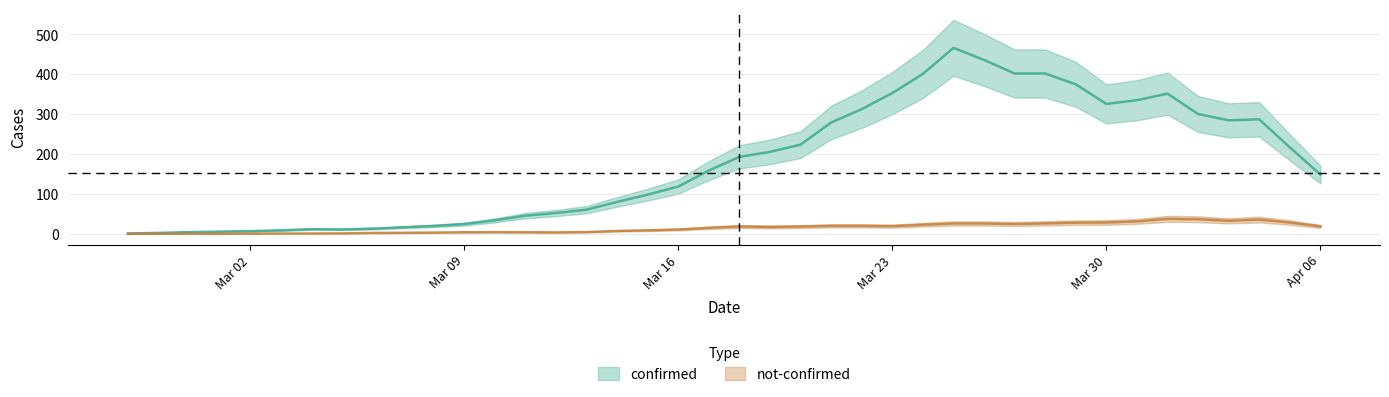

Which label corresponds to the largest value in the chart?

2020-03-27